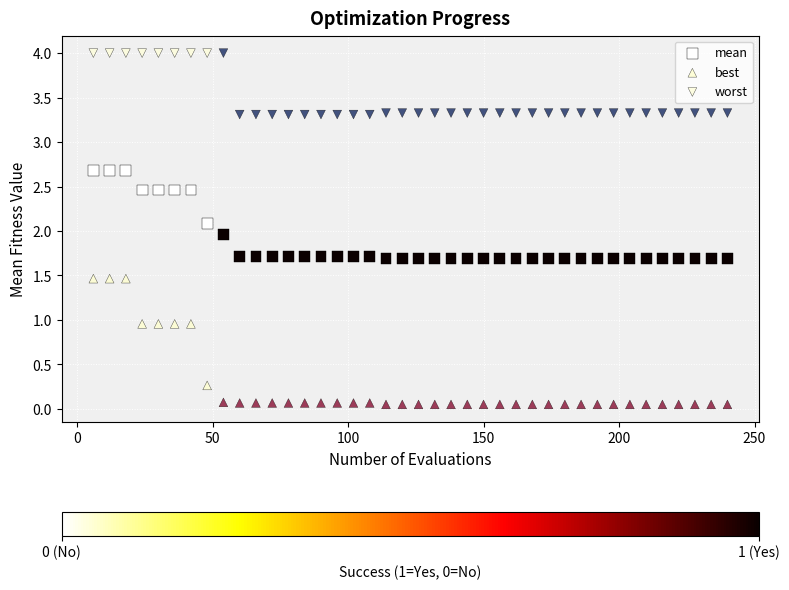

Which series contains the lowest Y value?

best